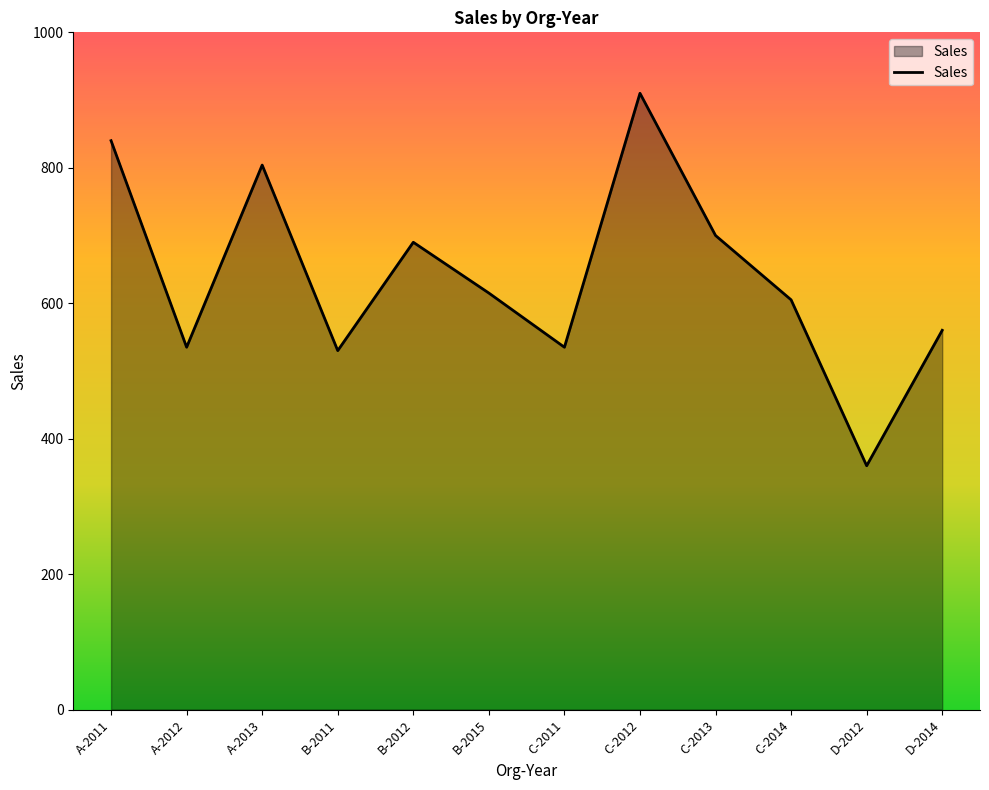

Is it true that the value at D-2012 is 360?

True